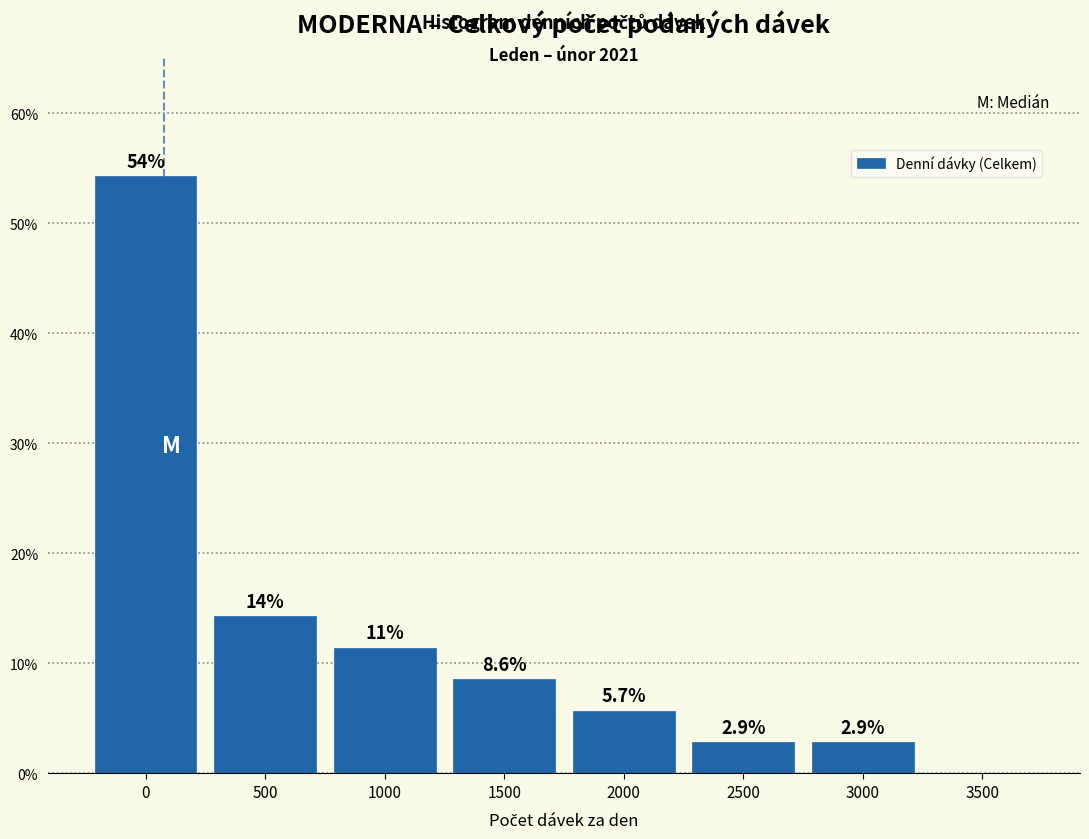

Reading right to left, extract all data points from this chart.

3500=0.0	3000=2.9	2500=2.9	2000=5.7	1500=8.6	1000=11.4	500=14.3	0=54.3